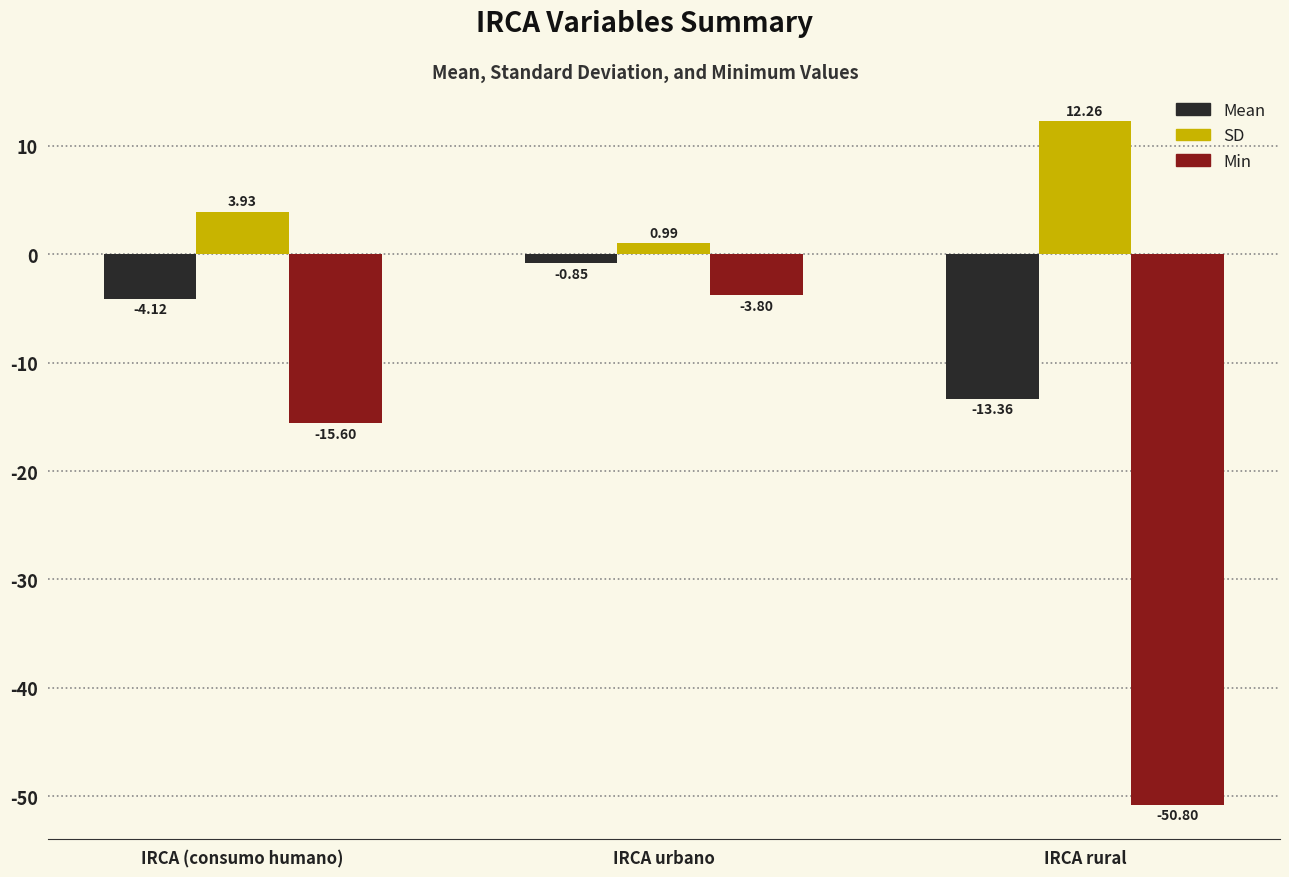

How many values in the Mean series exceed -4?

1